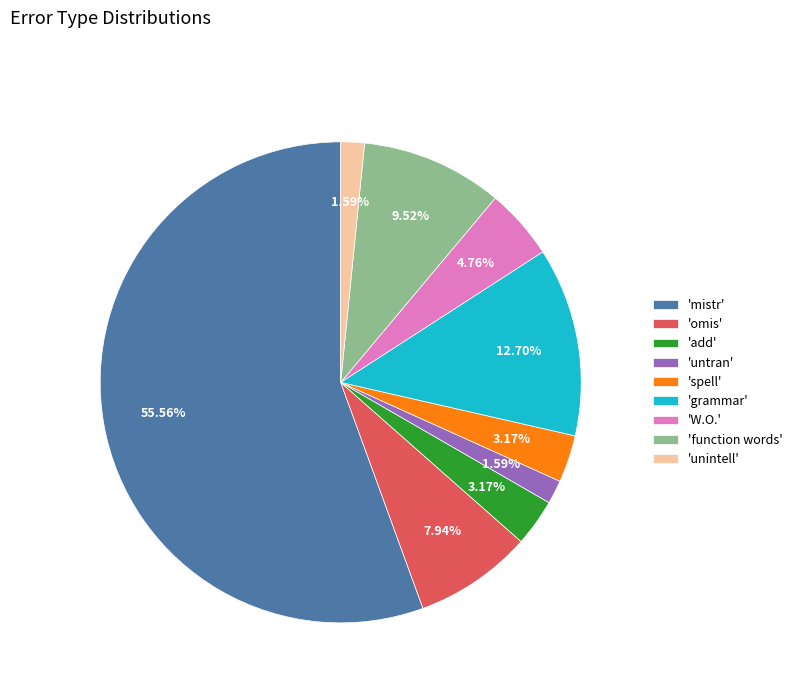

Which has a higher value, 'untran' or 'omis'?

'omis'